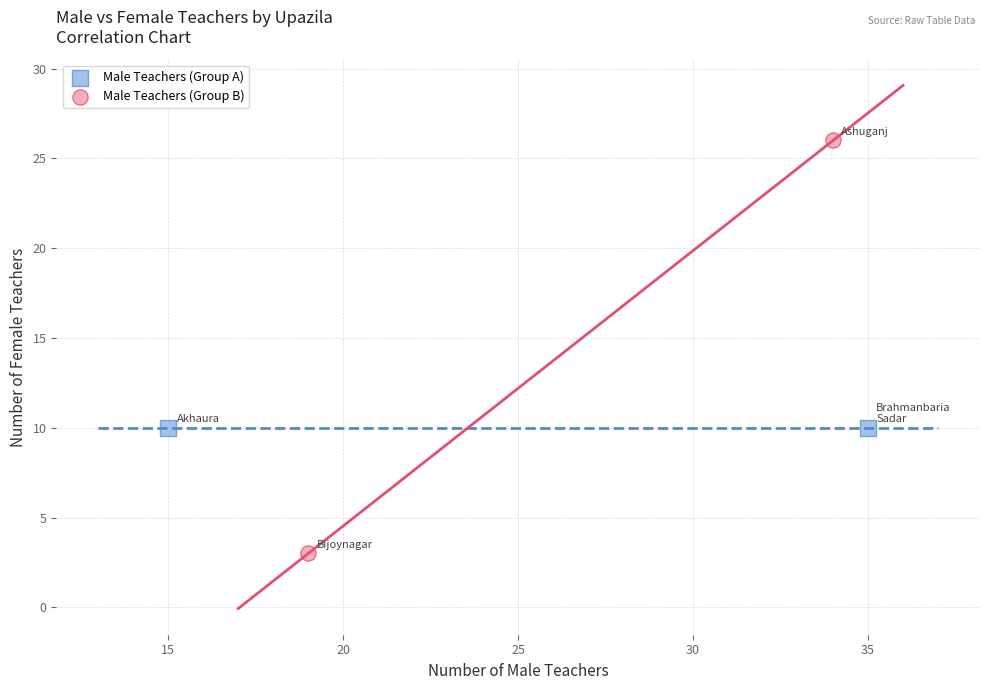

What are all the series names shown in the legend?

Male Teachers (Group A), Male Teachers (Group B)